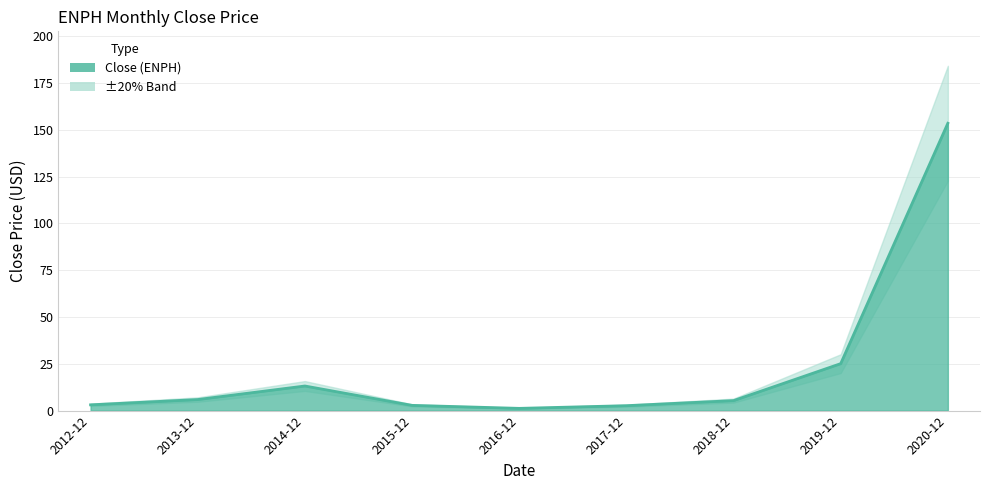

What is the difference between the values at 2019-12 and 2015-12?

22.3